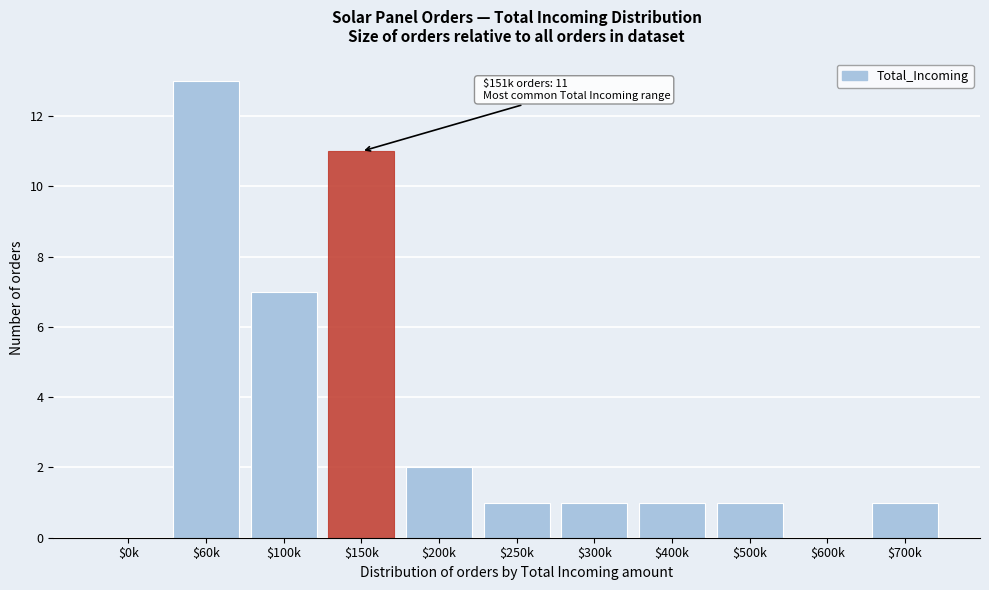

At which category does the chart reach its peak across all series?

$60k